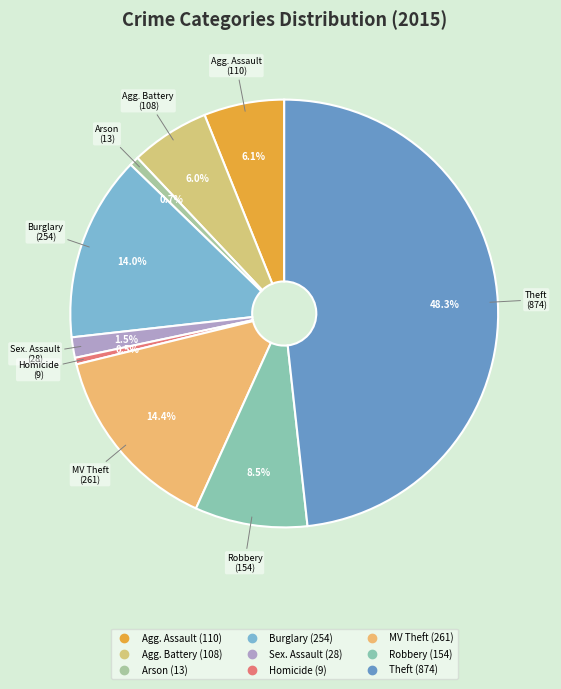

How many segments does this pie chart have?

9